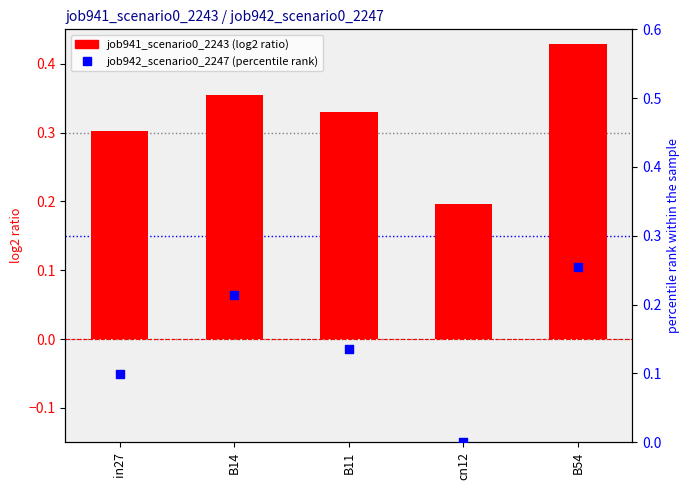

What are all the series names shown in the legend?

job941_scenario0_2243, job942_scenario0_2247